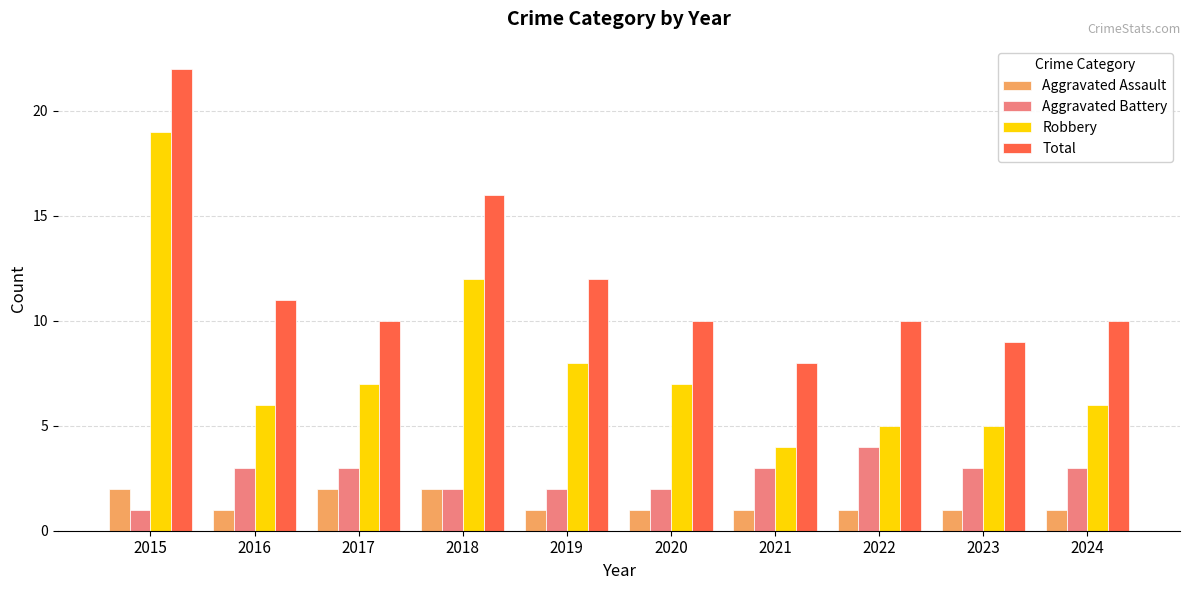

The Robbery series shows 3 at 2017. True or false?

False